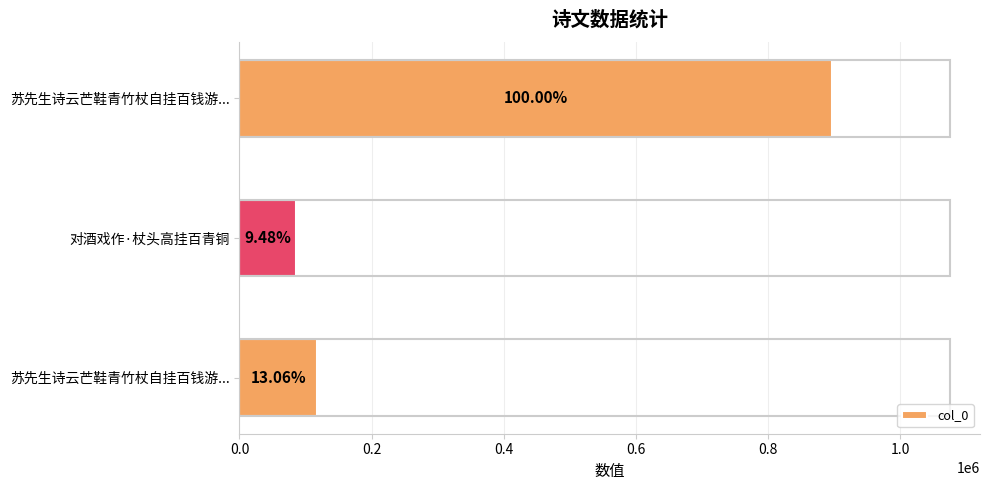

How many bars are there in total?

3